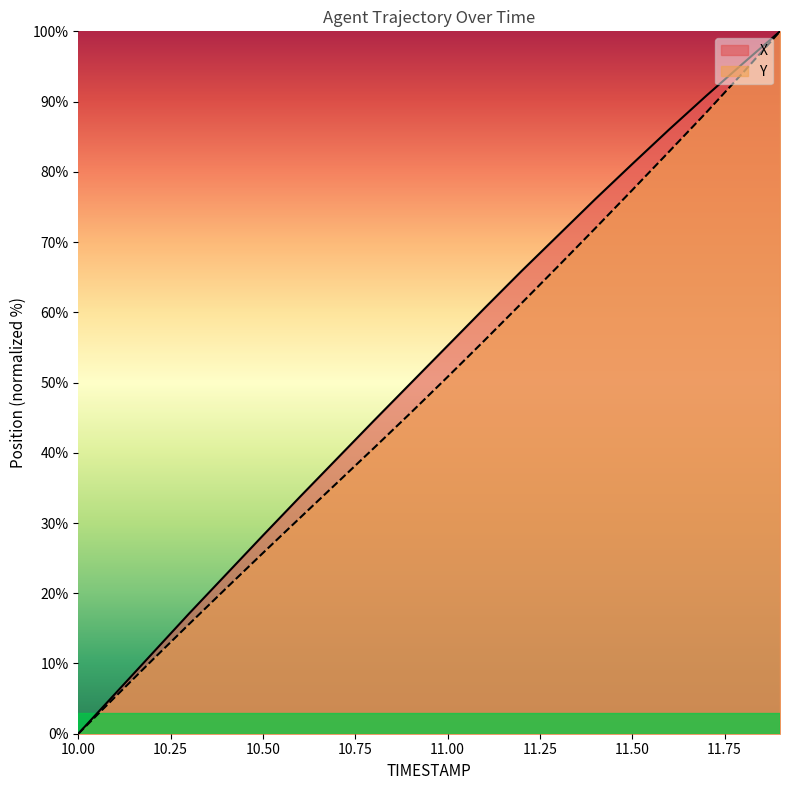

True or false: X has more than 1 interior local peaks.

False